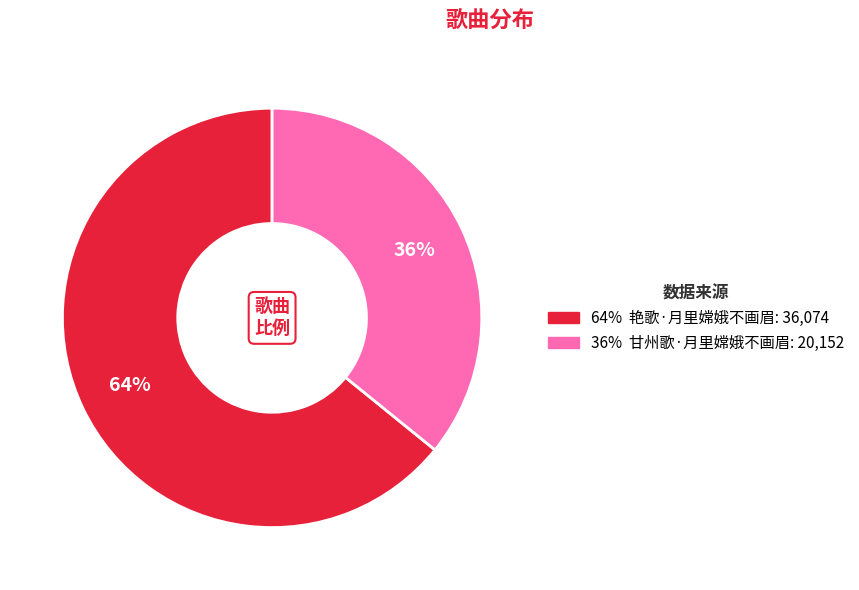

To the nearest percent, what is the average slice percentage?

50%